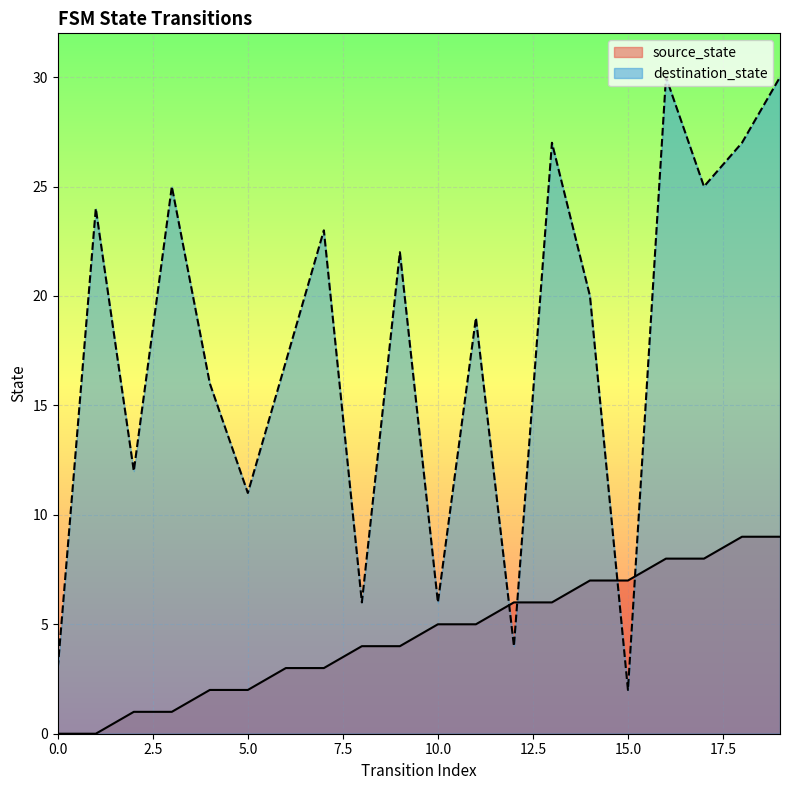

At which label does destination_state first exceed 20?

1